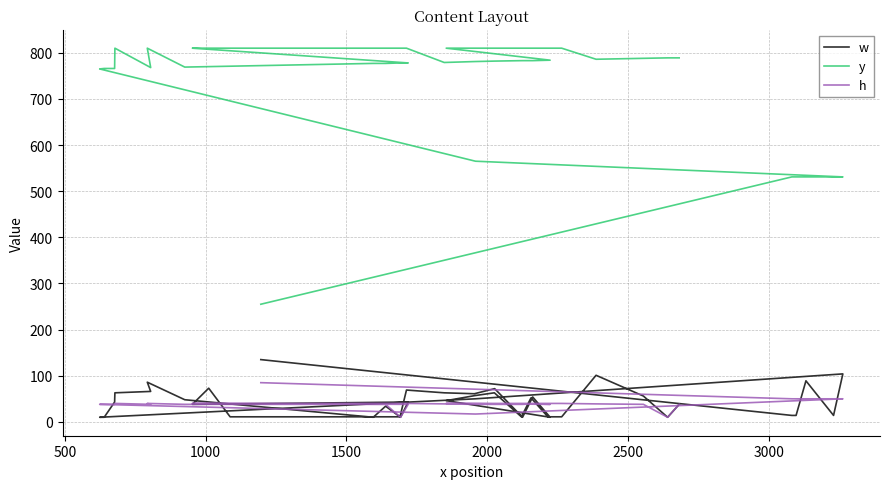

What are all the series names shown in the legend?

w, y, h